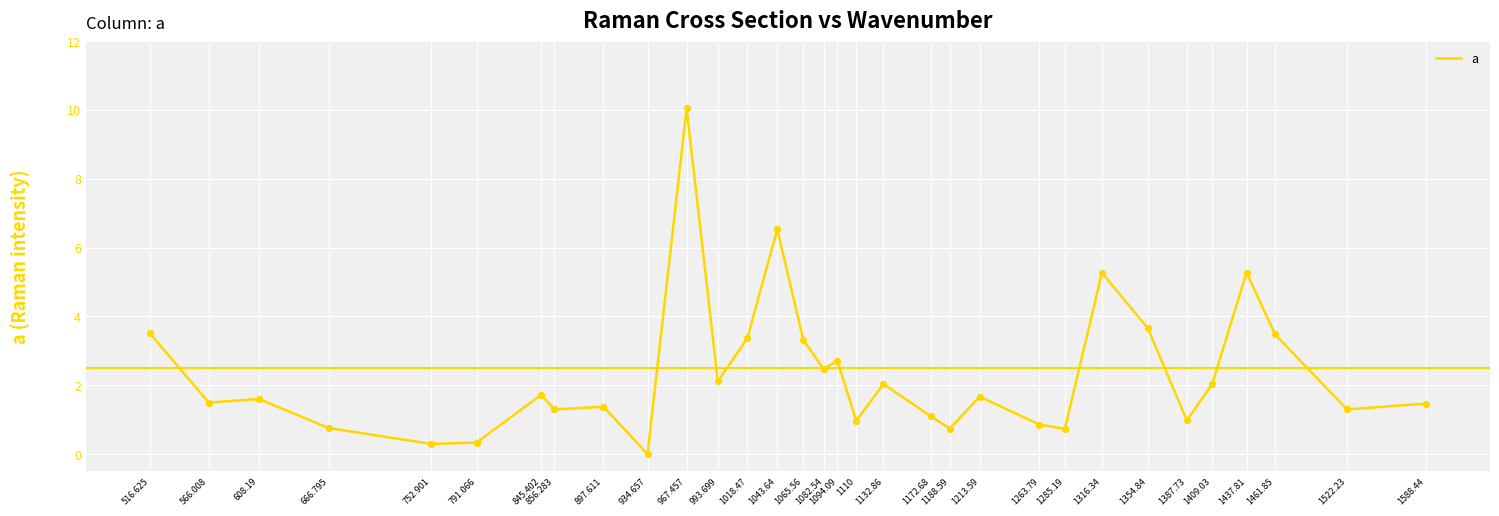

Between 1065.56 and 845.402, which is larger?

1065.56